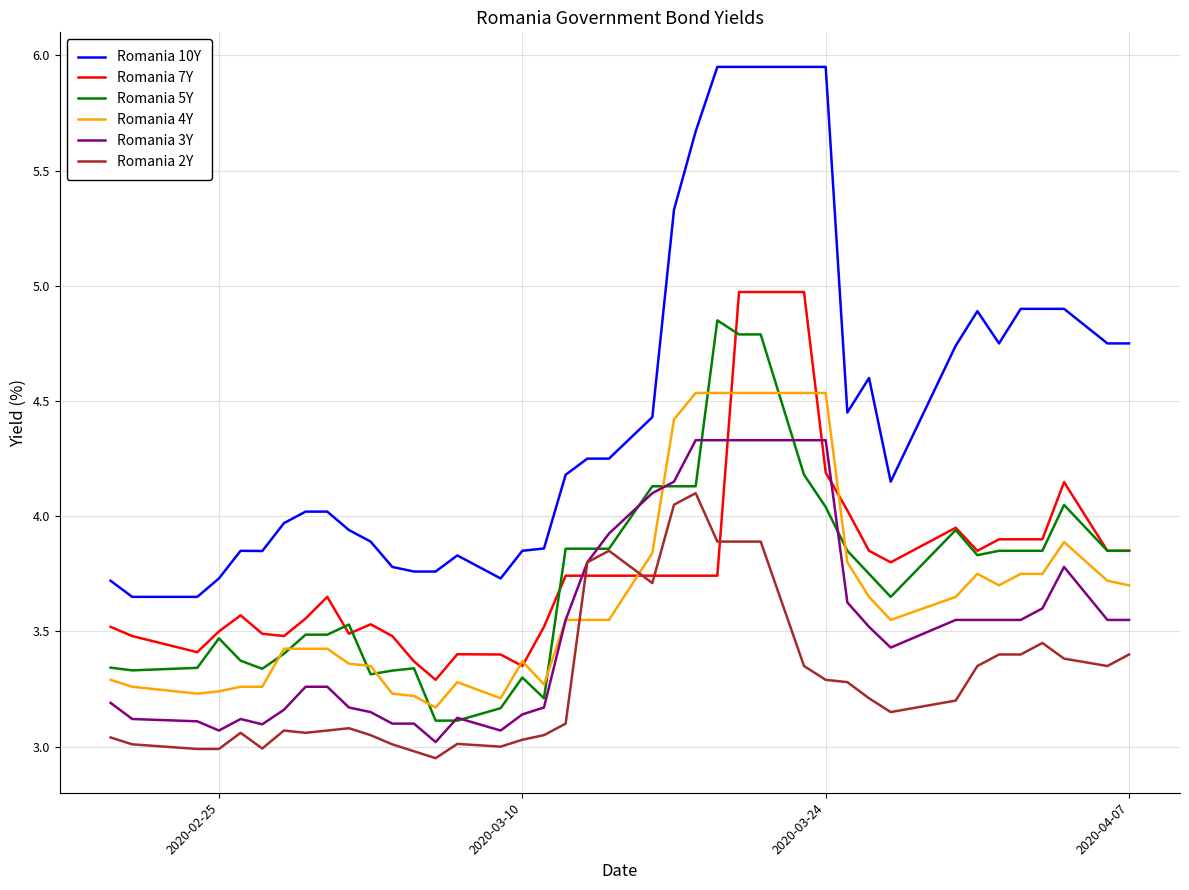

How many lines are shown in the chart?

6